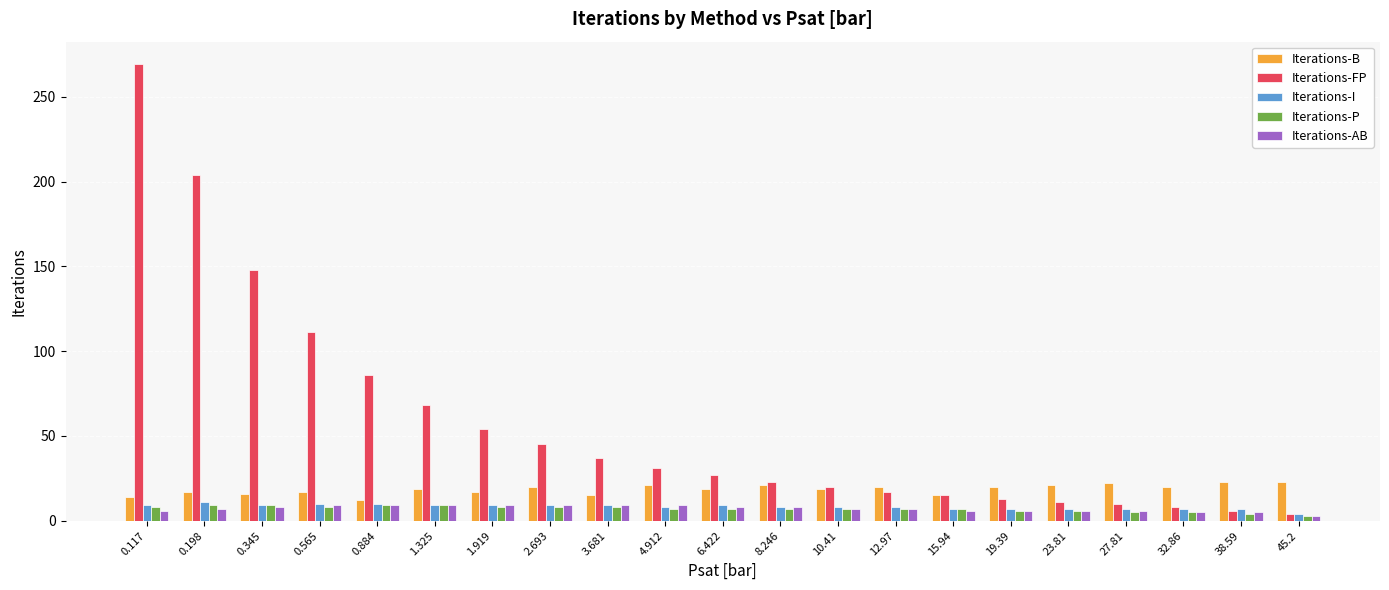

Is the value of Iterations-B at 6.422 greater than the value of Iterations-I at 23.81?

Yes